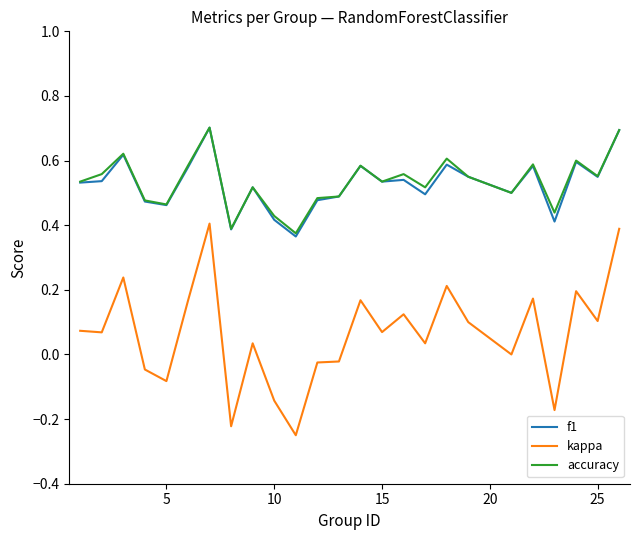

What is the maximum value for f1?

0.7